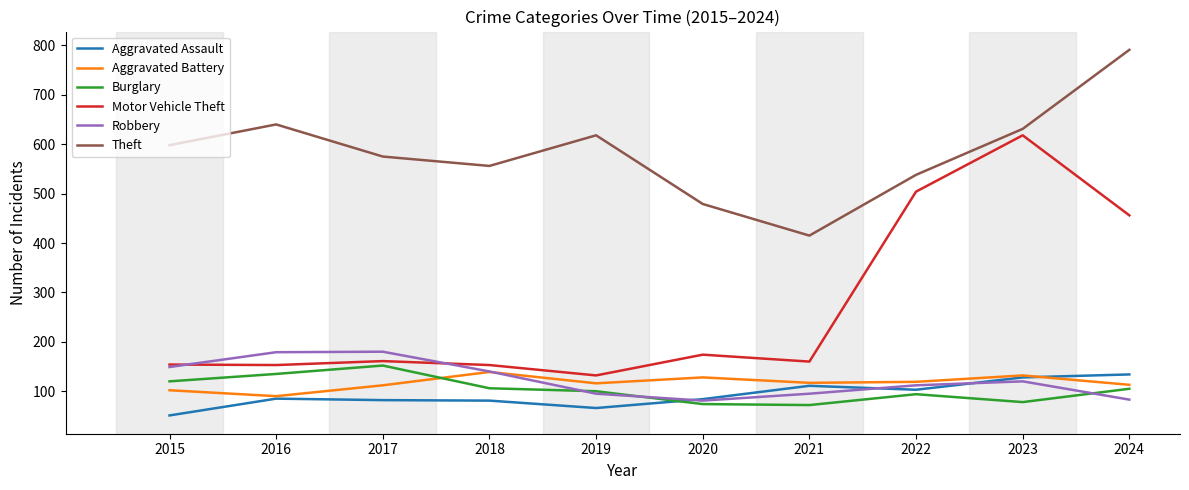

What is the difference between the highest and lowest values at 2015?

547